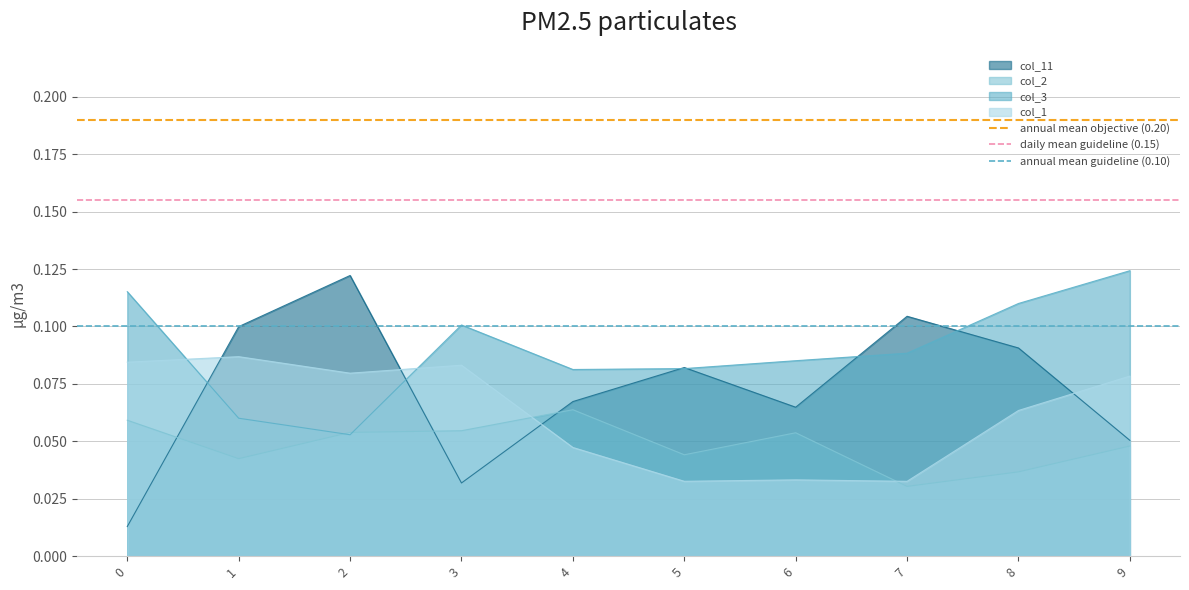

Is the value of col_11 at 0 greater than the value of col_2 at 5?

No